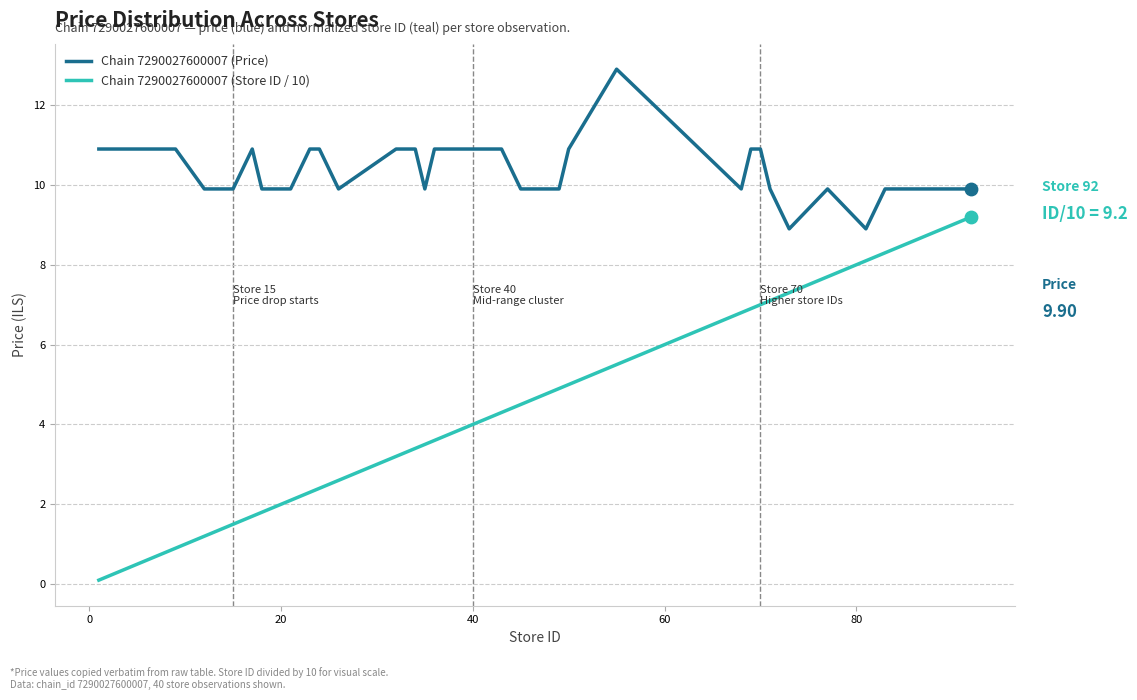

Which series has the widest spread of values?

Chain 7290027600007 (Store ID / 10)